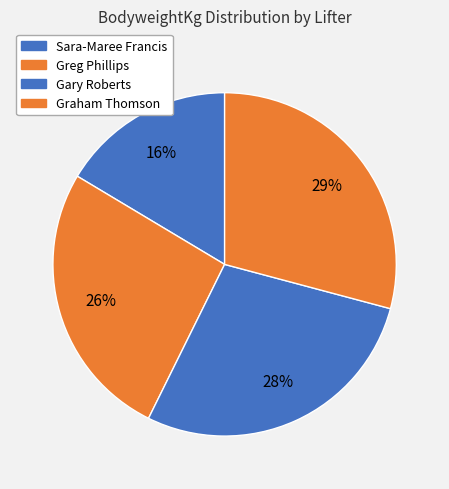

Which has a higher value, Sara-Maree Francis or Greg Phillips?

Greg Phillips